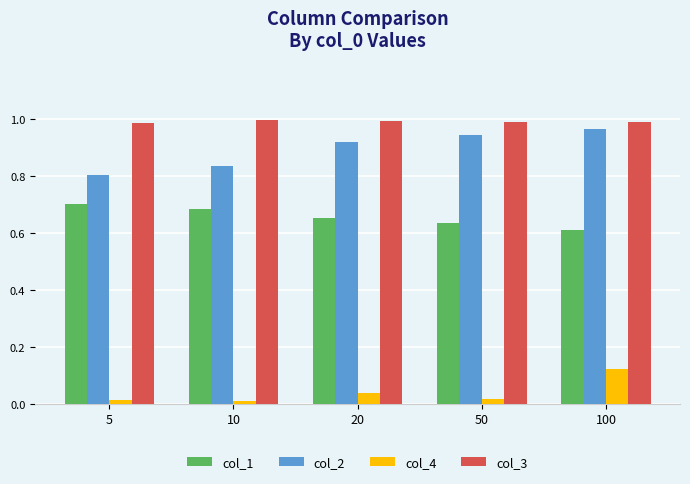

At which category is the sum across all series the highest?

100